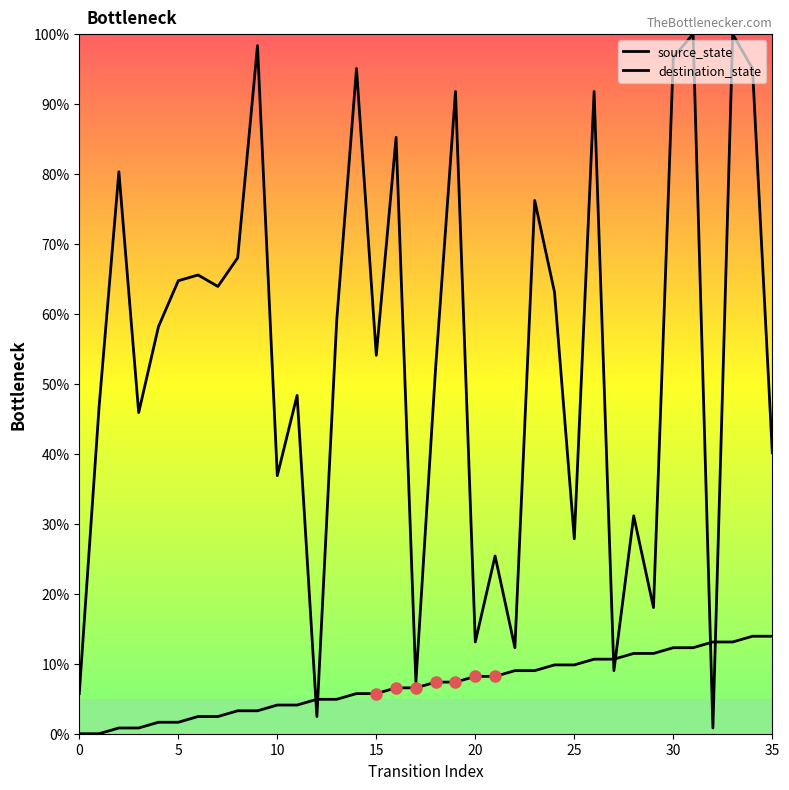

How many lines are shown in the chart?

2